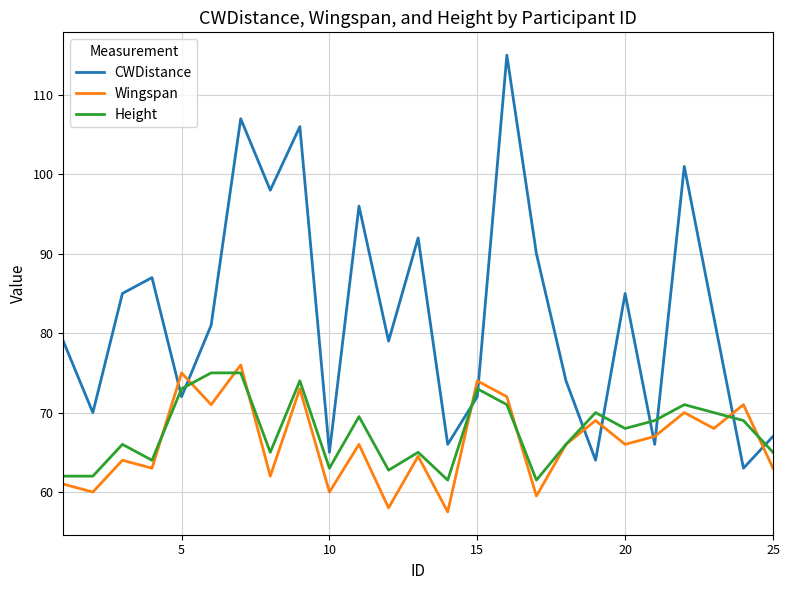

Which series has the largest total across all categories?

CWDistance